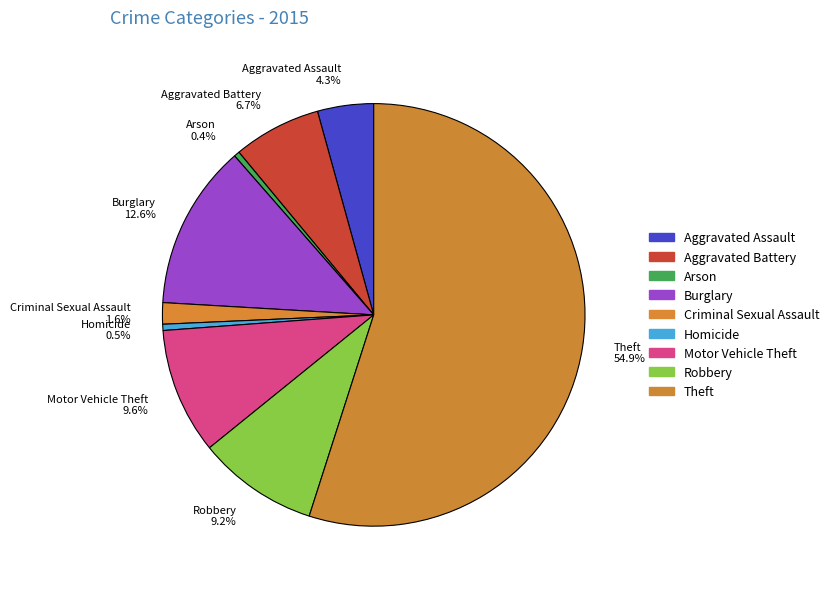

Combined, do Aggravated Assault and Theft account for over 50%?

Yes